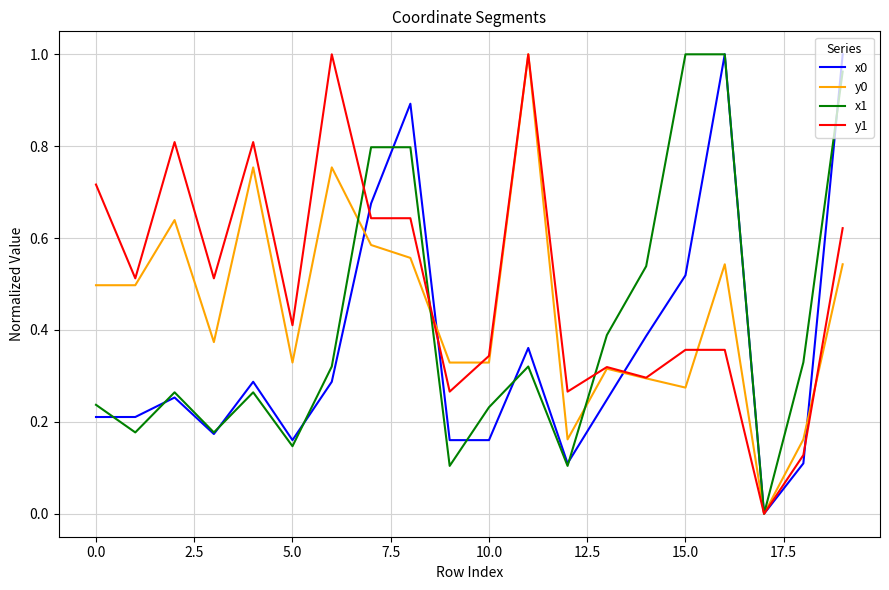

List the series in order of their overall mean, highest first.

y1, y0, x1, x0